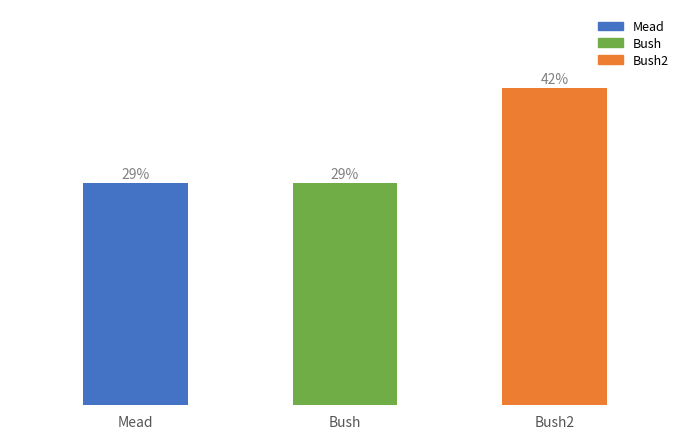

Are the bars horizontal?

No